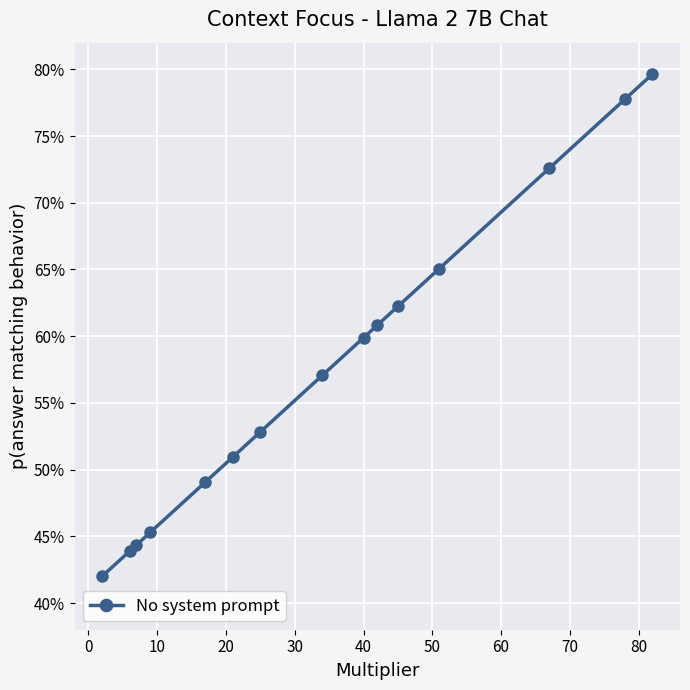

Is this an area chart (filled region under the line)?

No